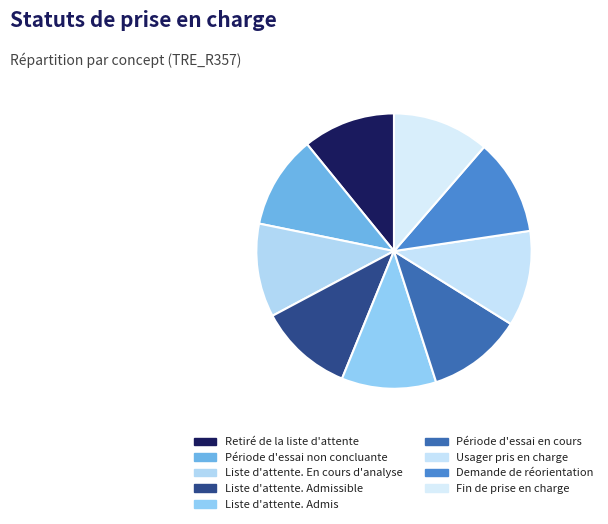

Rank the categories by value from highest to lowest.

Fin de prise en charge, Demande de réorientation, Usager pris en charge, Période d'essai en cours, Liste d'attente. Admis, Liste d'attente. Admissible, Liste d'attente. En cours d'analyse, Période d'essai non concluante, Retiré de la liste d'attente